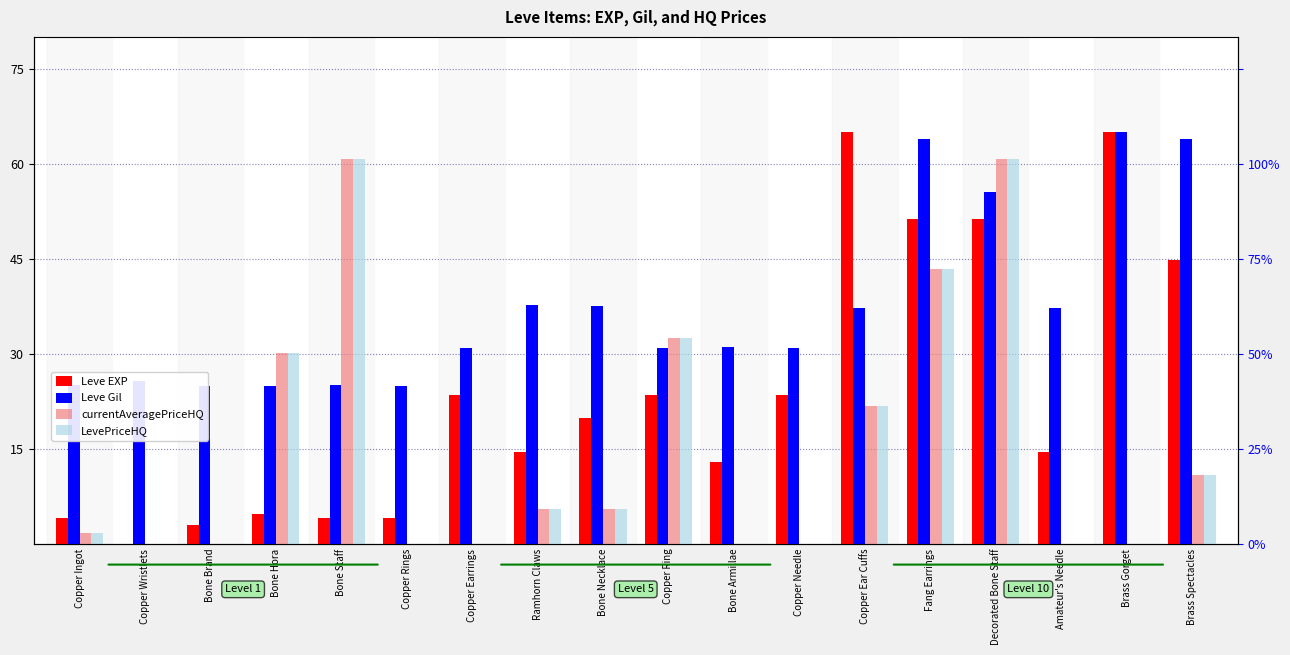

What is the total value across all series at Copper Ingot?

32.5